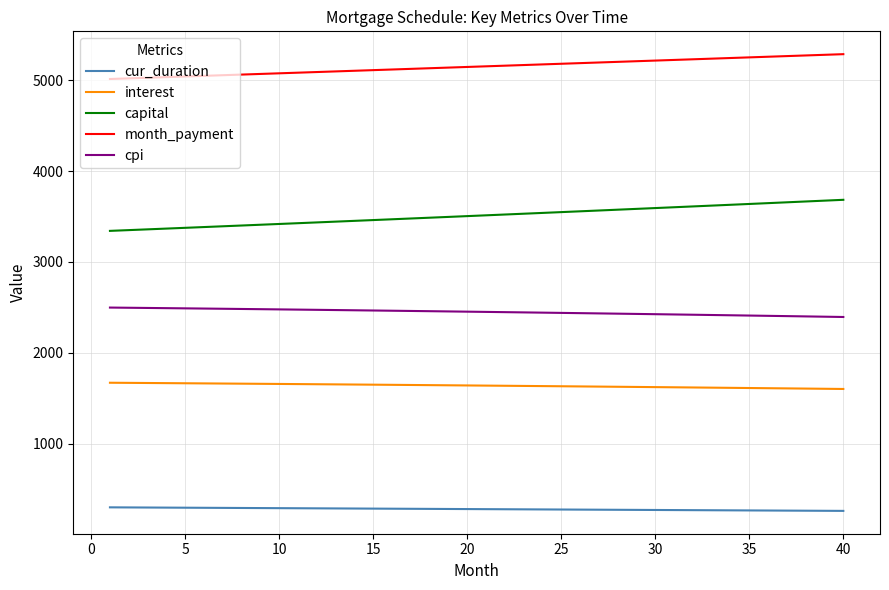

How many lines are shown in the chart?

5